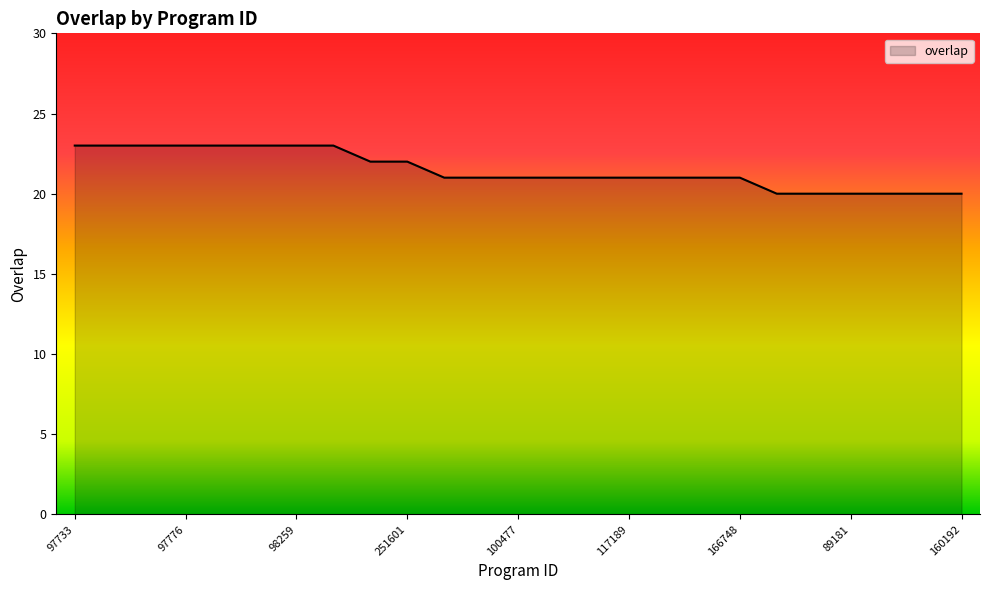

Reading left to right, transcribe all the data shown in this chart.

23	23	23	23	23	23	23	23	22	22	21	21	21	21	21	21	21	21	21	20	20	20	20	20	20